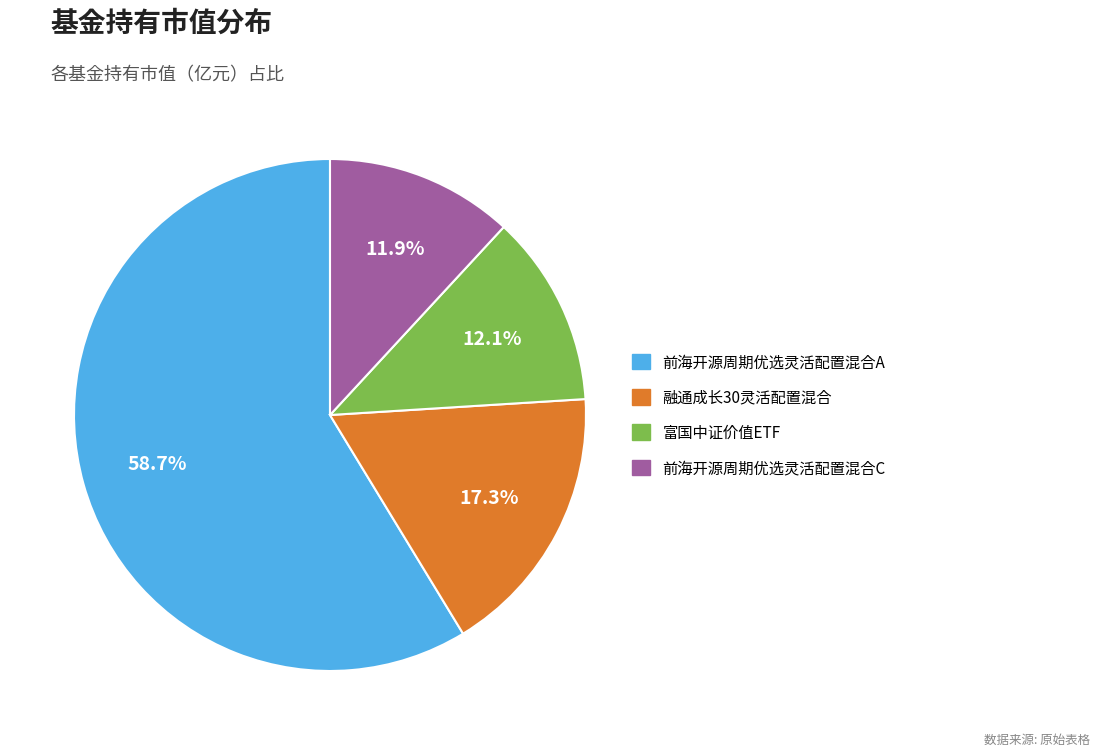

What portion of the pie excludes 前海开源周期优选灵活配置混合C?

88.1%